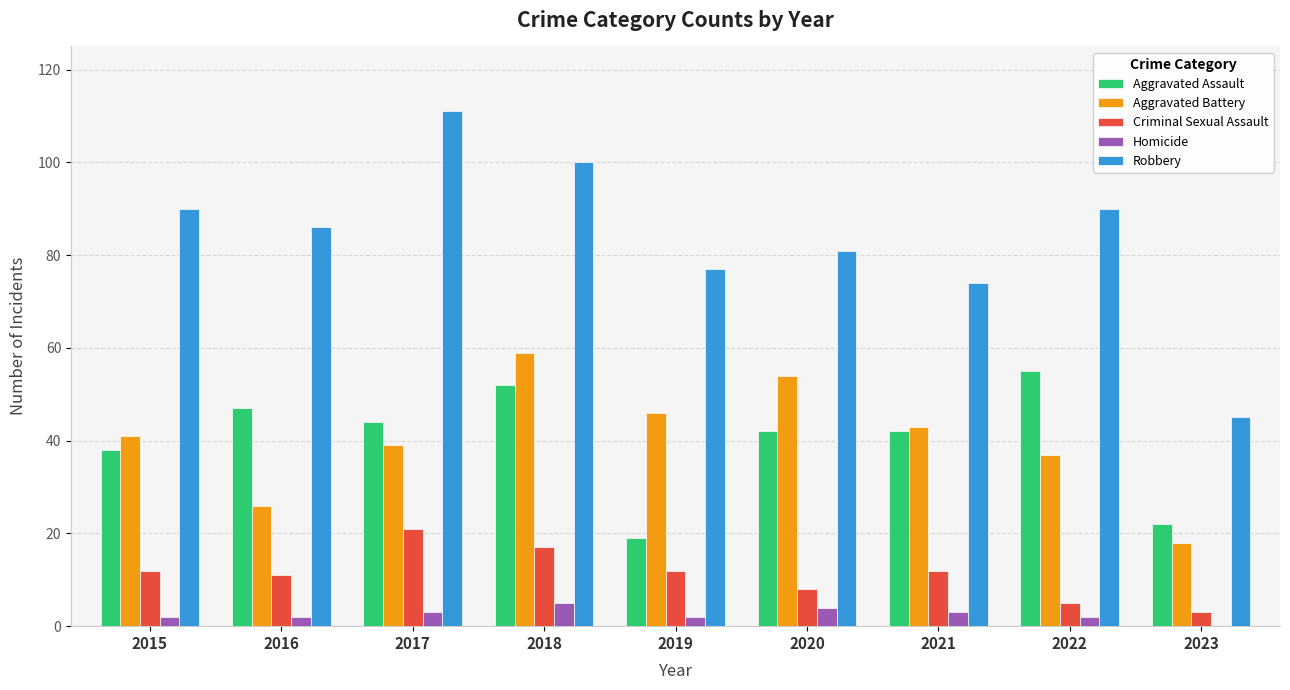

How many groups of bars are there?

9